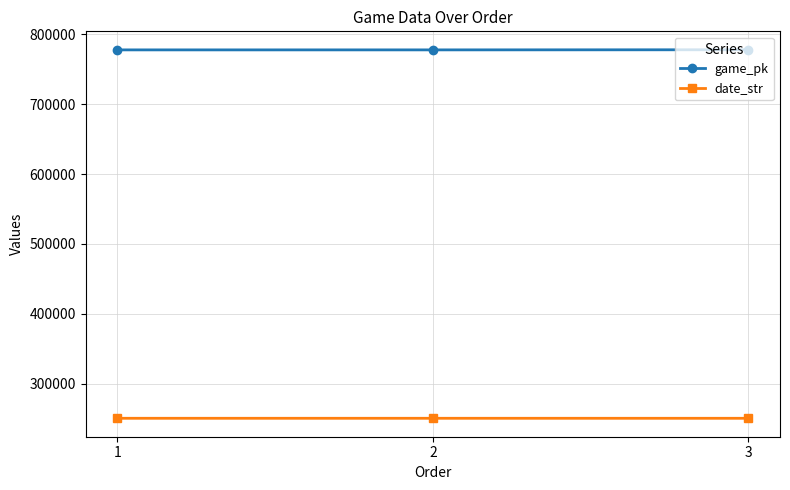

At how many categories does at least one series exceed 334245?

3